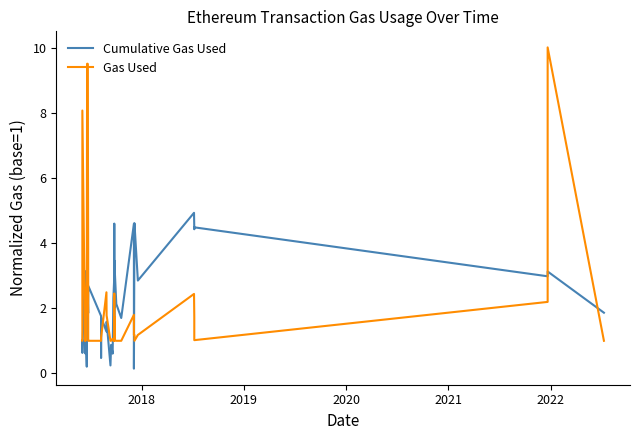

Does the chart have visible grid lines?

No